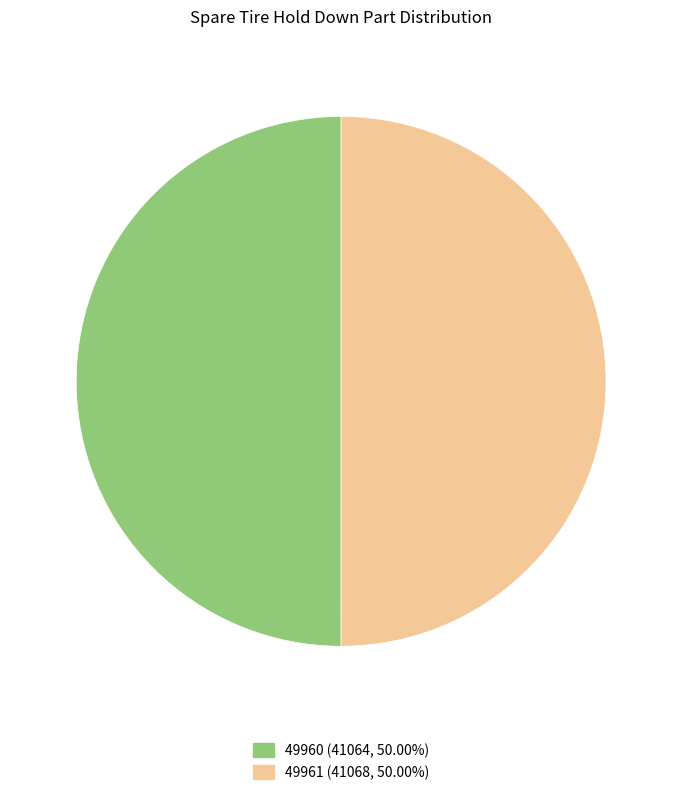

Do 49961 (41068, 50.00%) and 49960 (41064, 50.00%) together represent more than half of the pie?

Yes